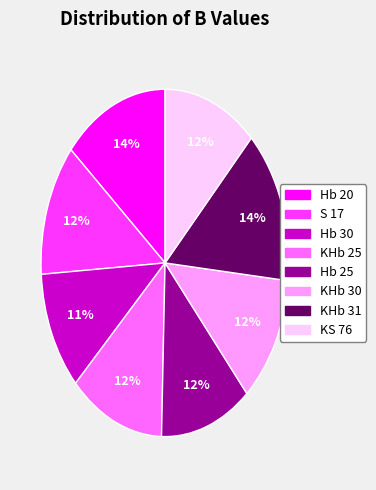

The KS 76 slice represents 12% of the pie. True or false?

True